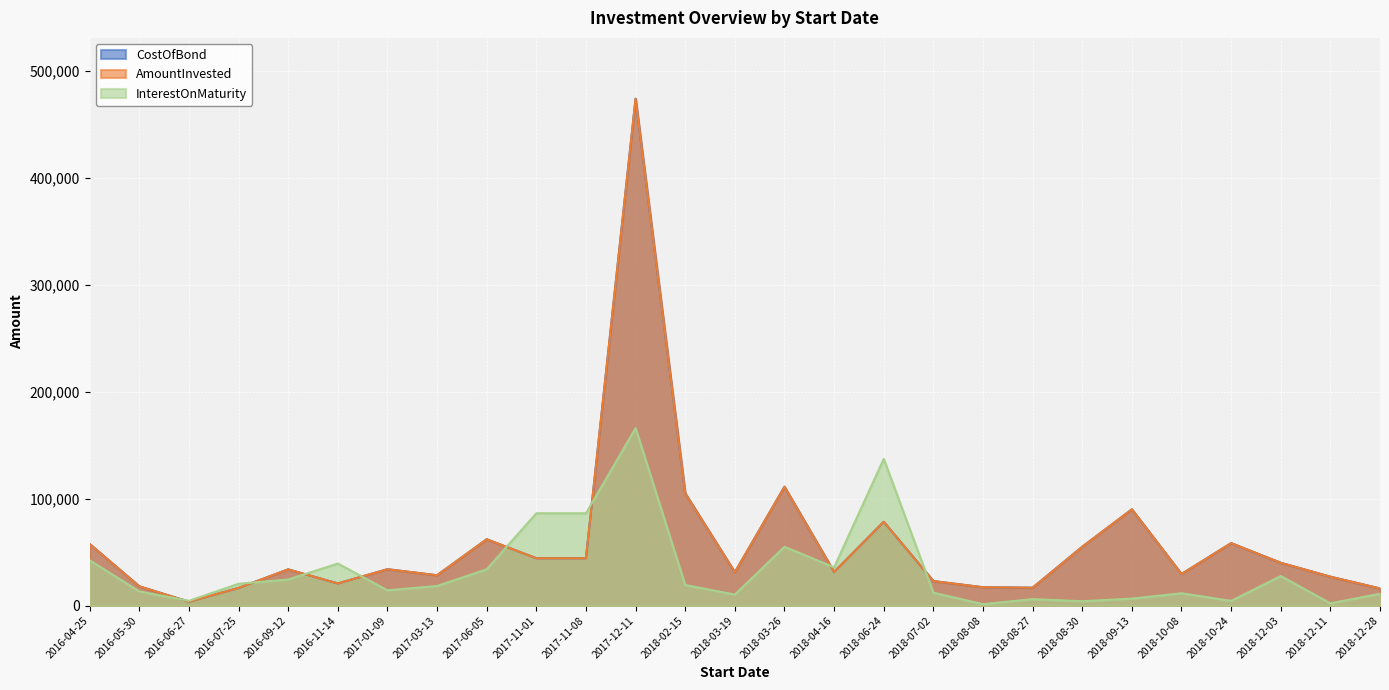

Is it true that AmountInvested equals 105000.0 at 2018-02-15?

True